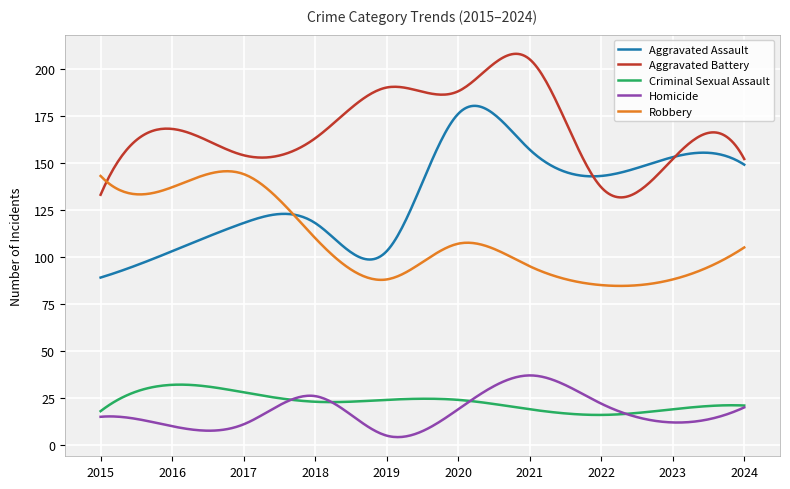

What is the greatest value displayed?

207.9